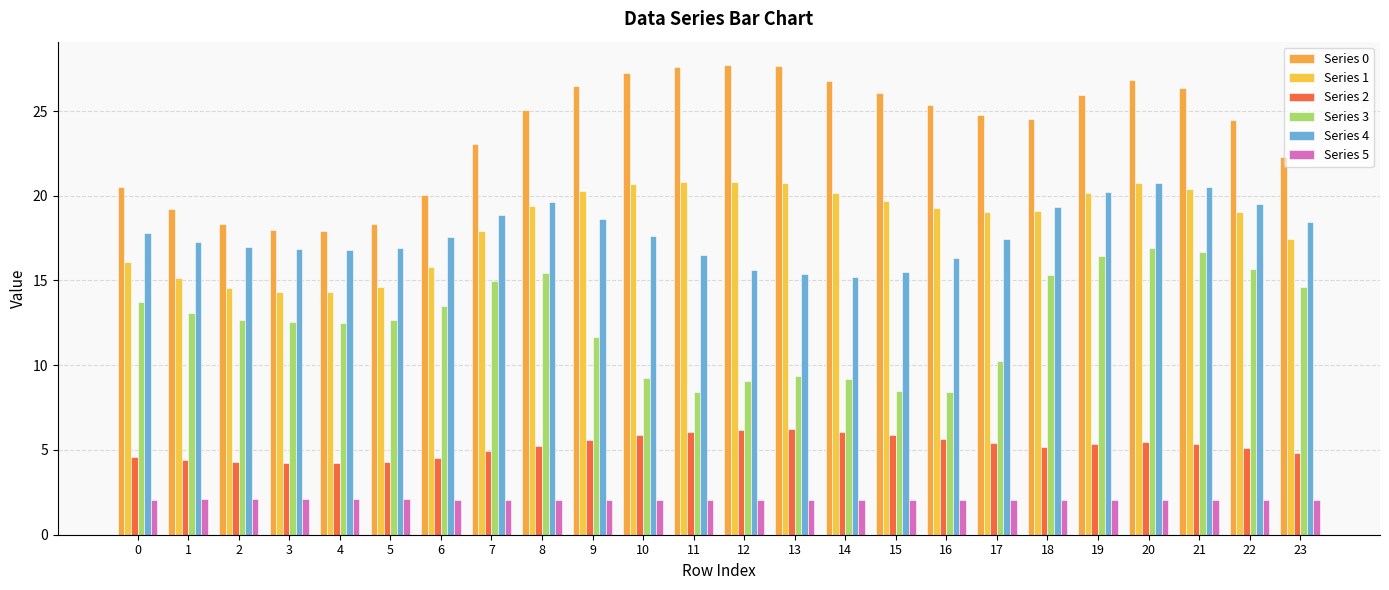

What is the minimum value for Series 2?

4.3